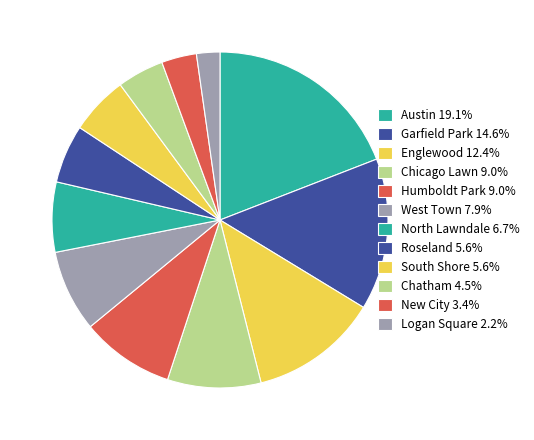

Between South Shore and Englewood, which is larger?

Englewood